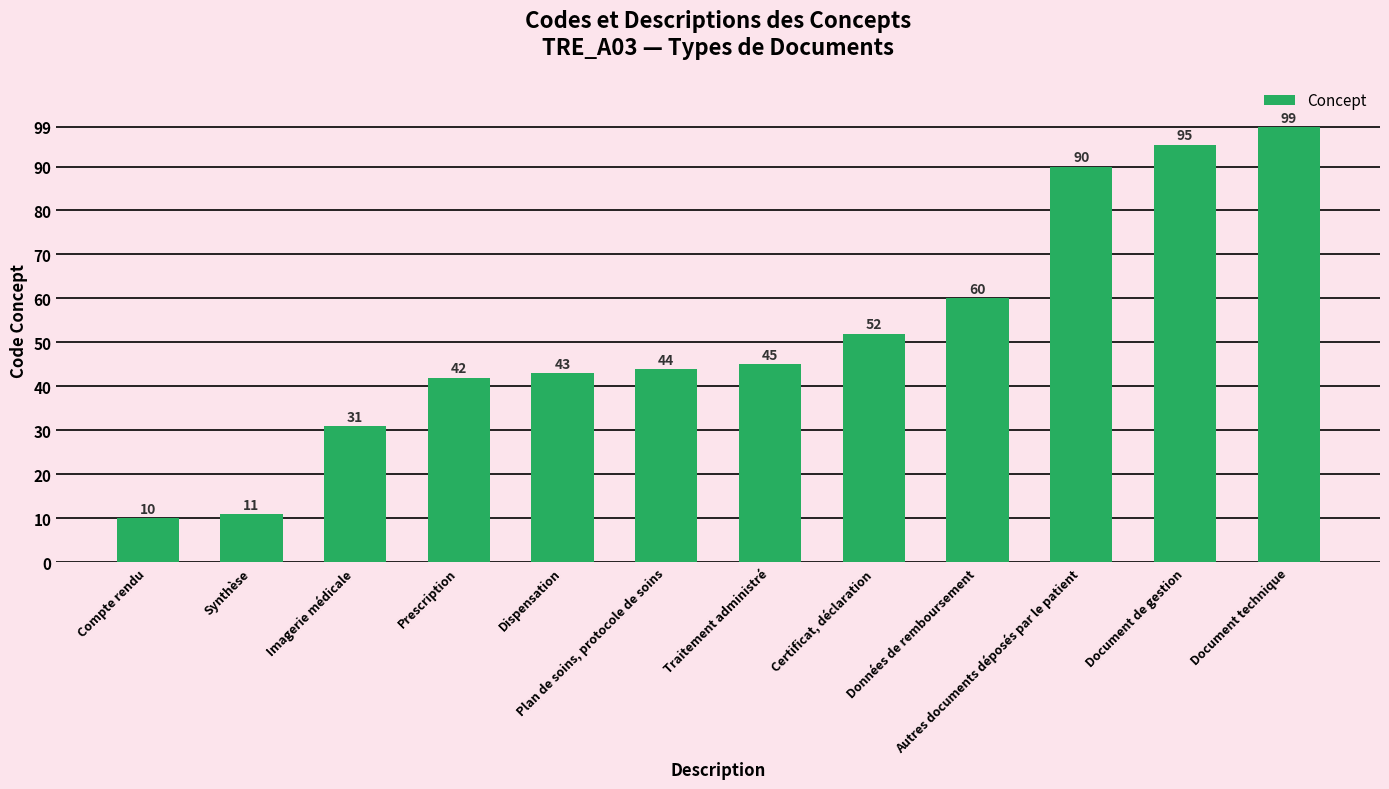

What is the value of the 1st bar from the left?

10